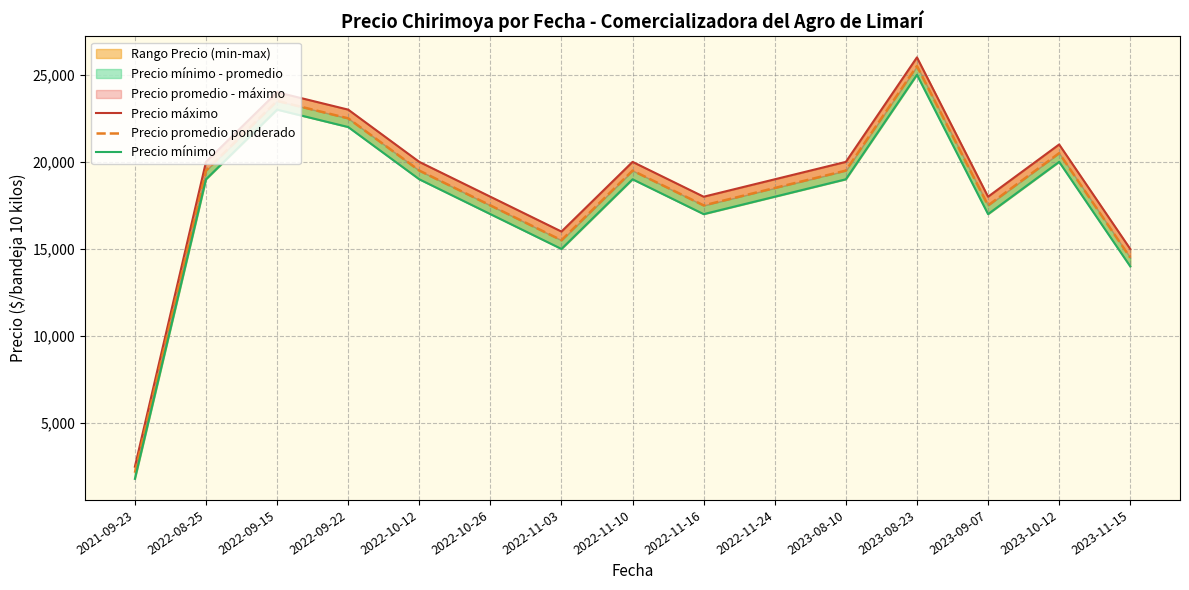

What is the approximate value of Precio promedio ponderado at 2023-09-07?

17500